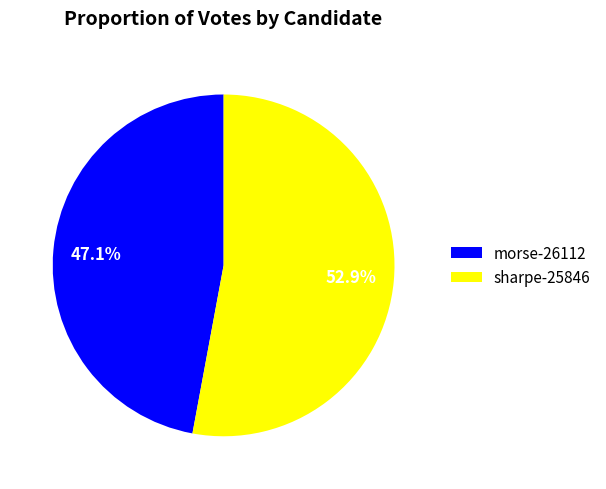

Which slice is the smallest?

morse-26112